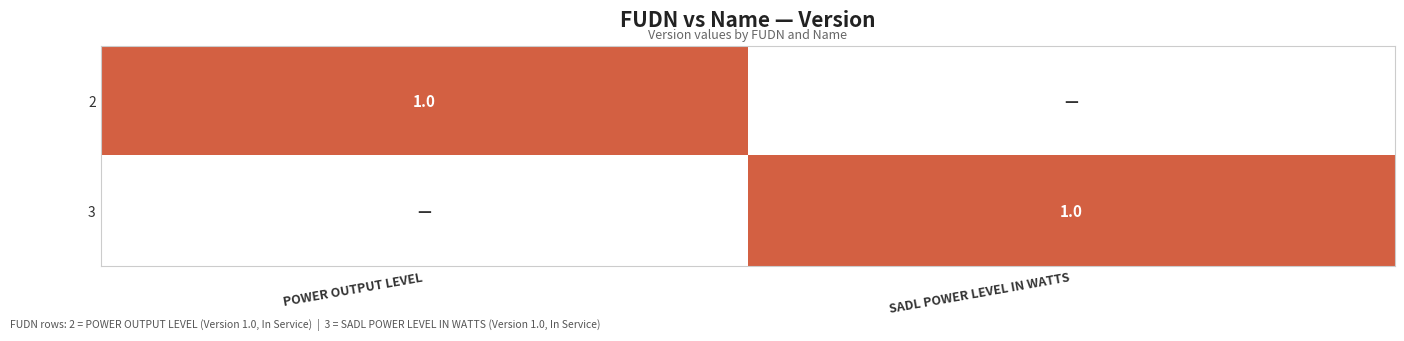

True or false: 2 has a value of 1 at POWER OUTPUT LEVEL.

True